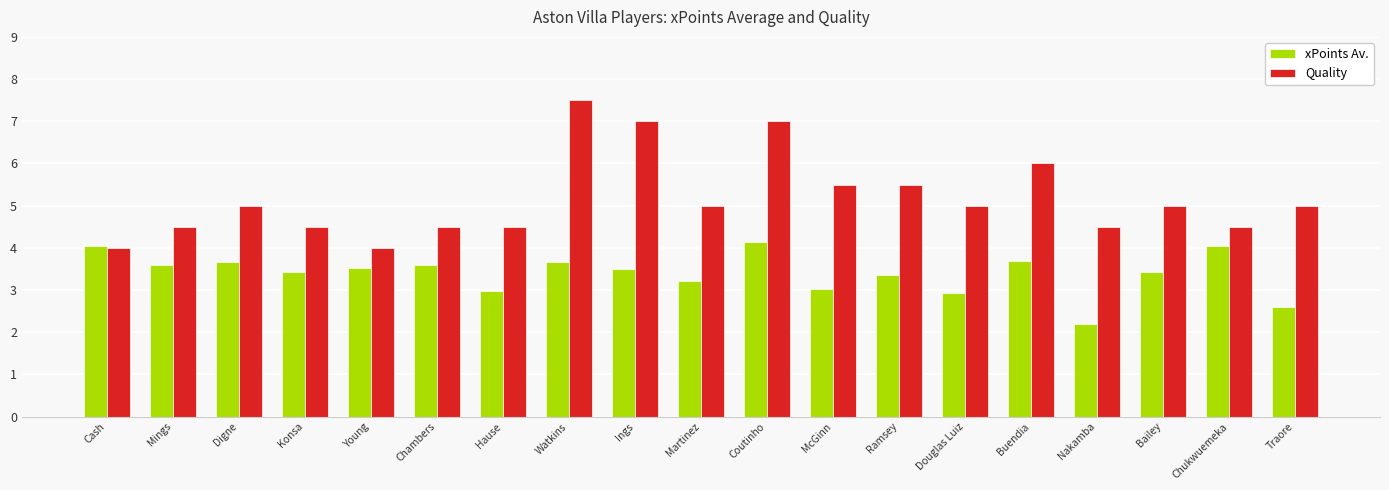

Rank the series by their maximum value, from highest to lowest.

Quality, xPoints Av.